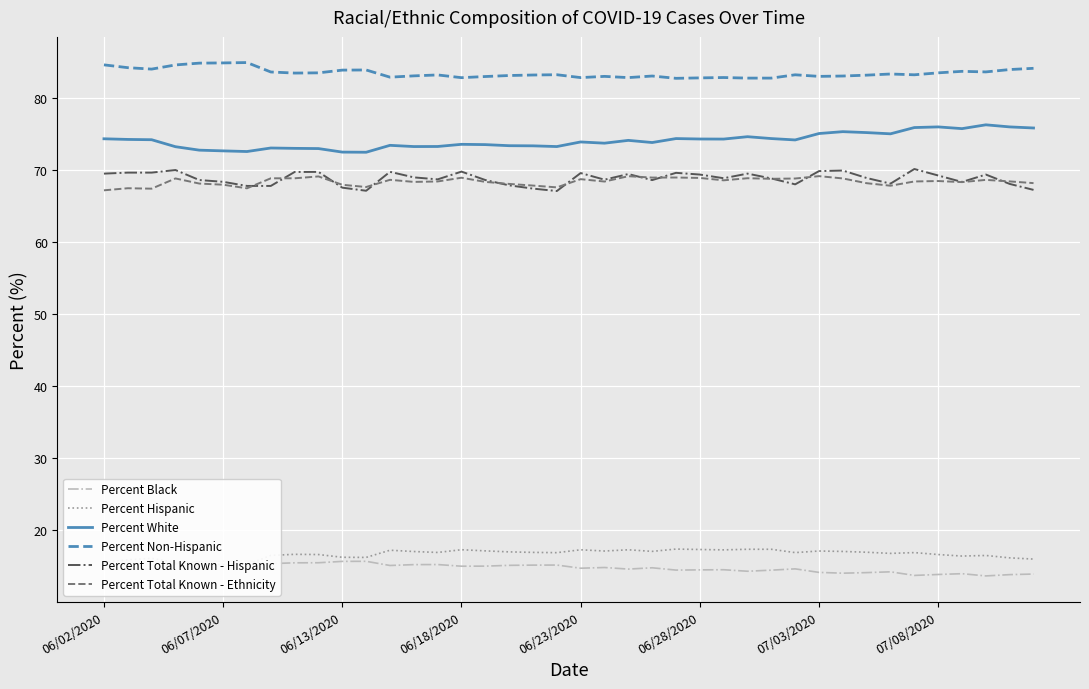

True or false: Percent Total Known - Ethnicity and Percent Non-Hispanic cross at least once.

False